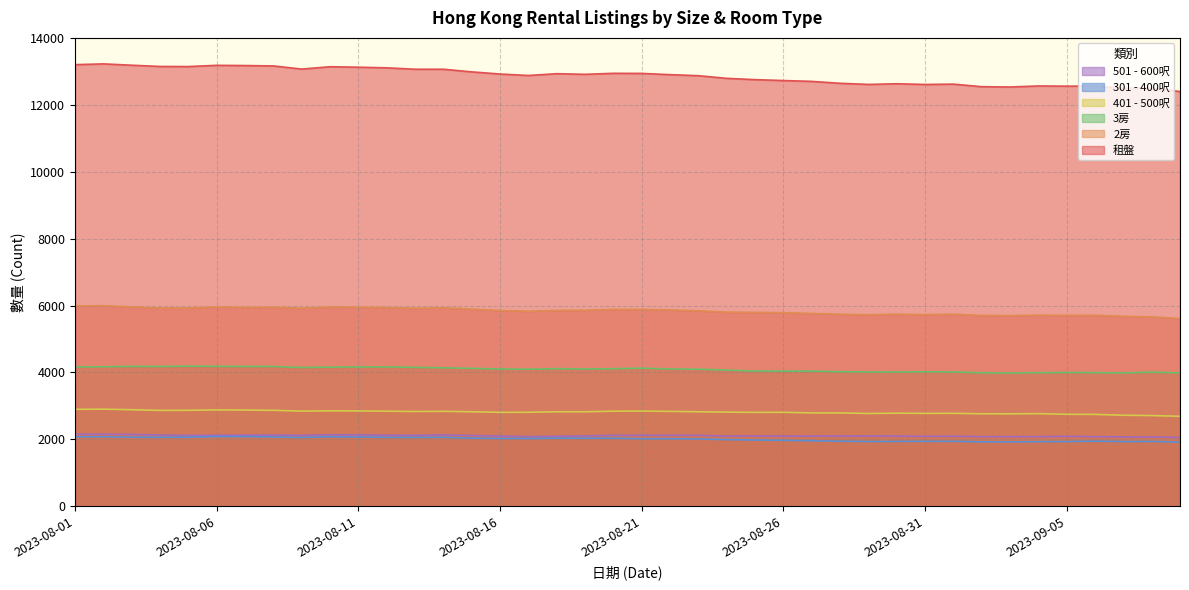

What is the approximate value of 租盤 at 2023-08-16?

12920